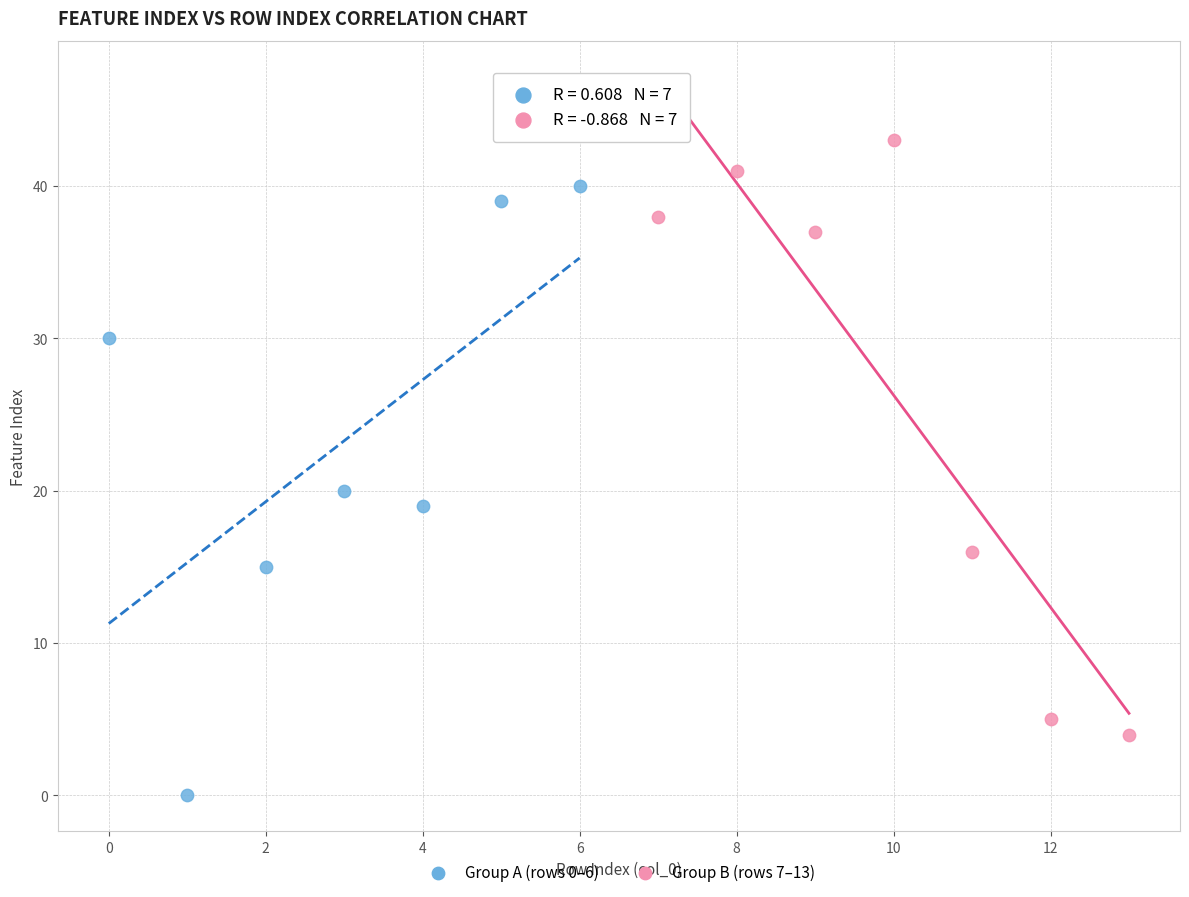

Which series reaches the maximum Y coordinate?

Group B (rows 7–13)